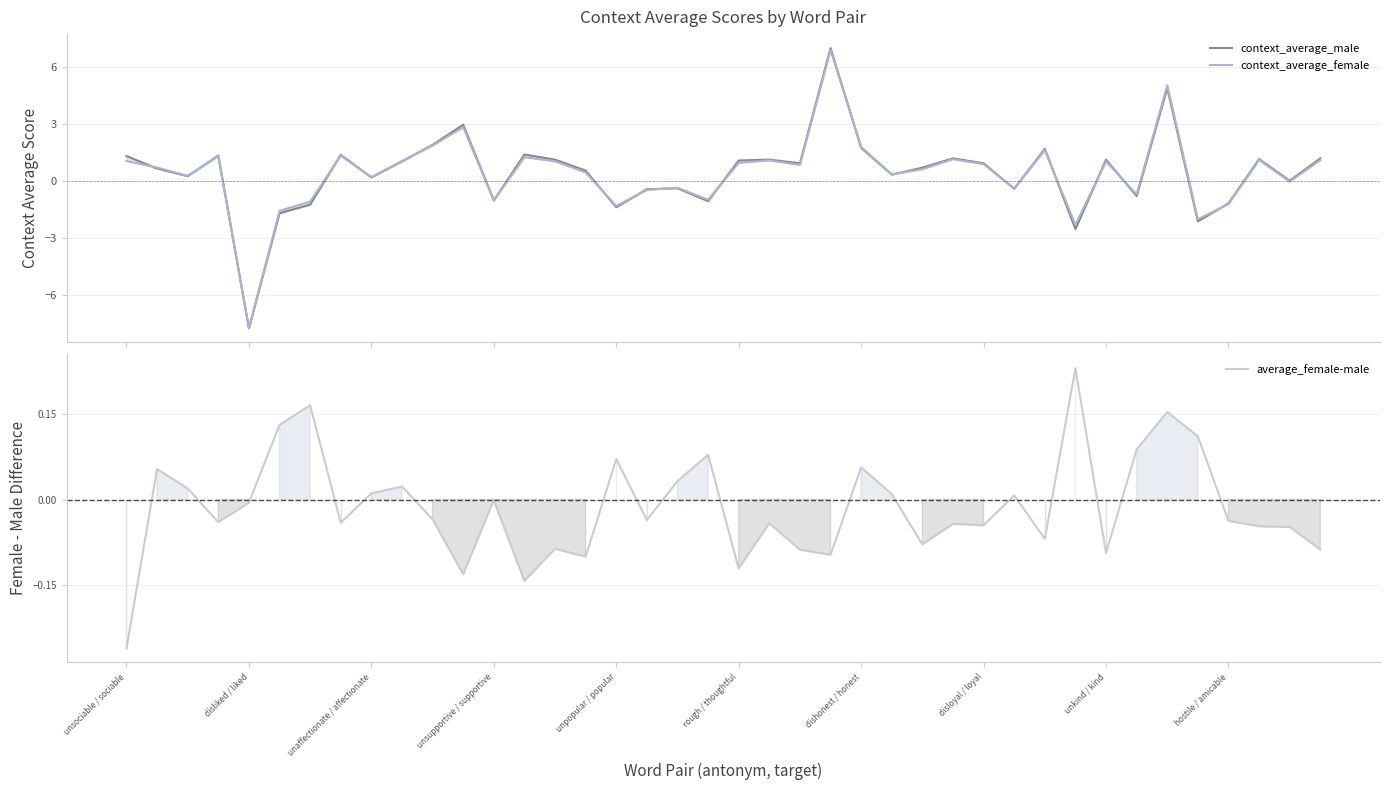

How many lines are shown in the chart?

3